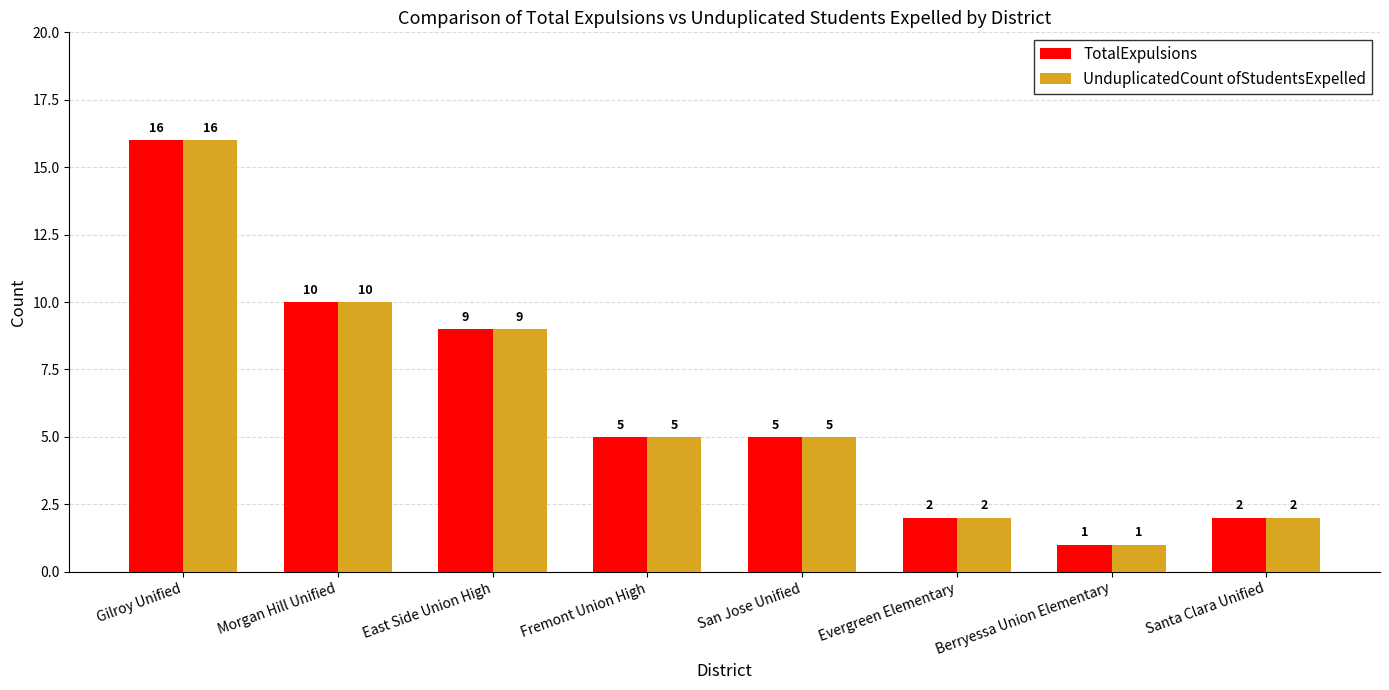

At how many categories does at least one series exceed 15?

1